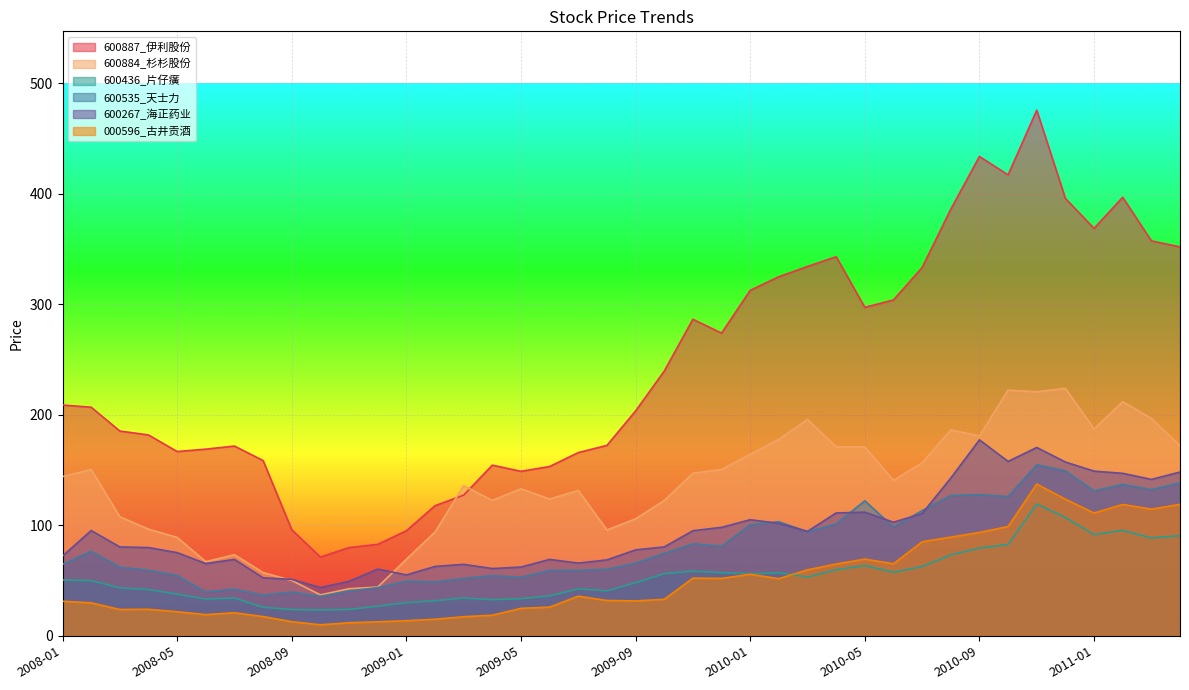

What is the label of the 9th point from the right?

2010-08